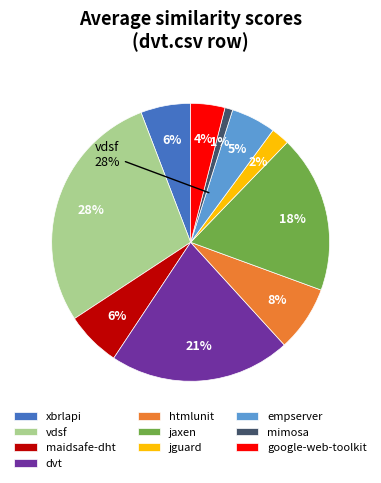

To the nearest percent, what is the average slice percentage?

10%